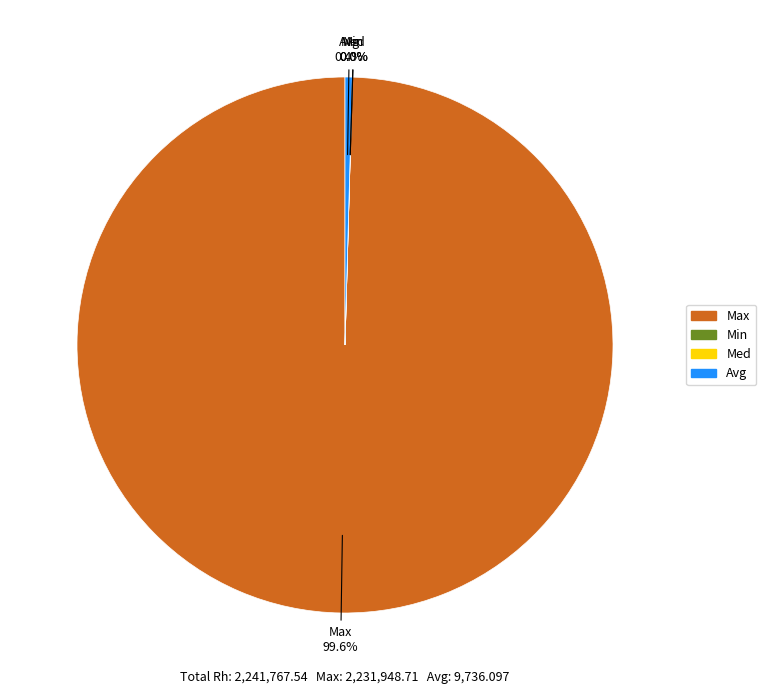

Does Avg represent more than half of the total?

No